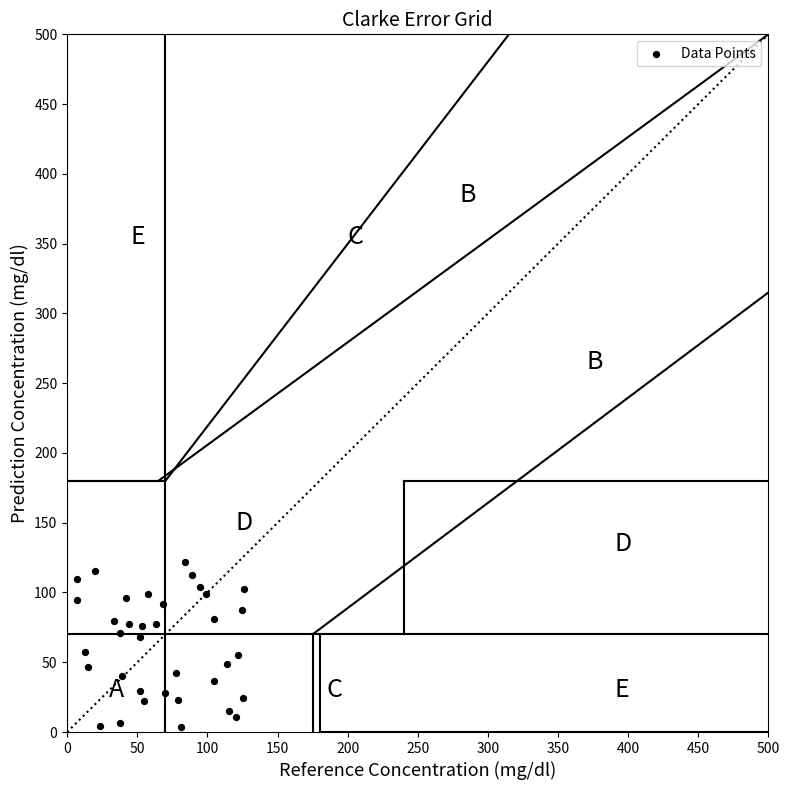

What is the range of X values (max minus min)?

119.3